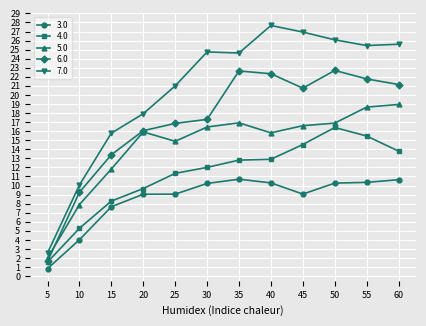

What is the highest value of the 5.0 series?

19.0